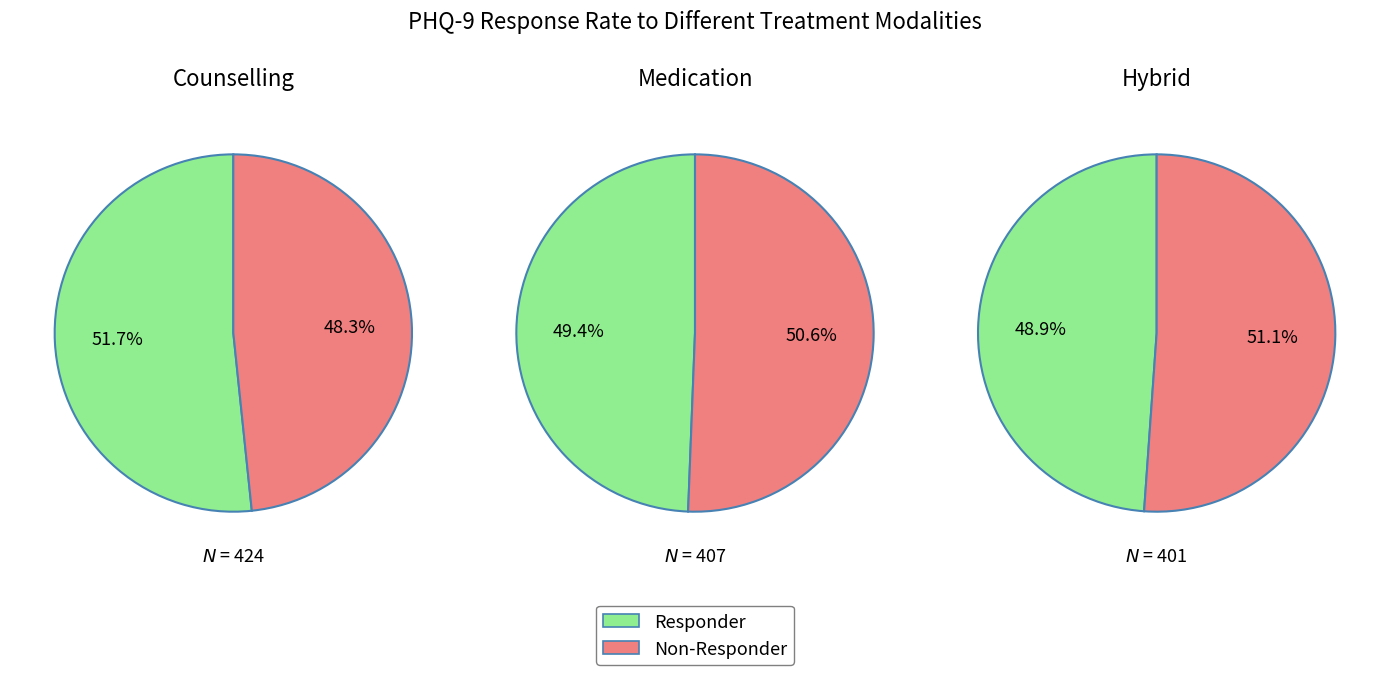

To the nearest percent, what is the difference between the 0 and 1 slice percentages?

3%